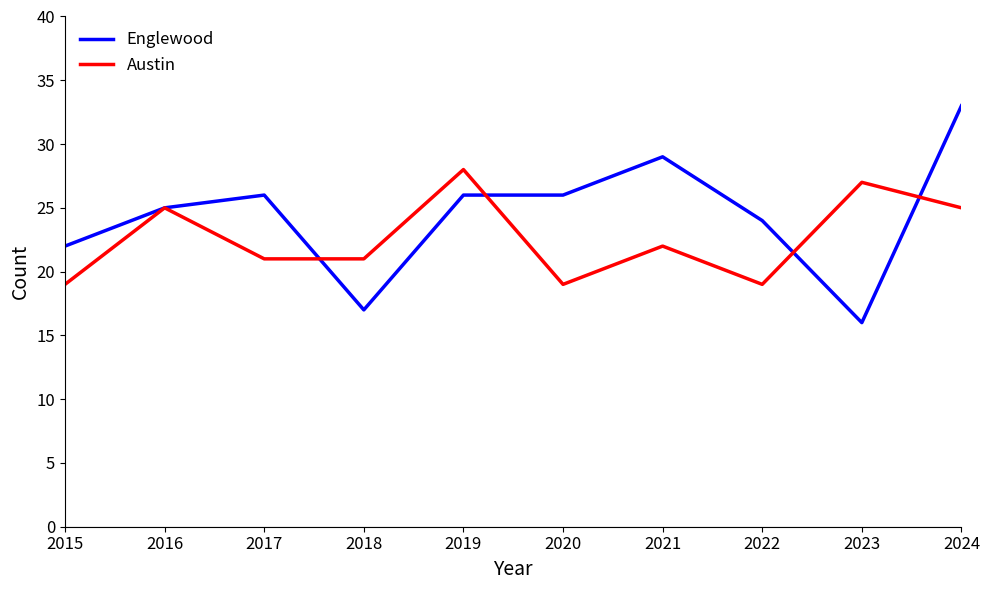

At which category is the sum across all series the highest?

2024